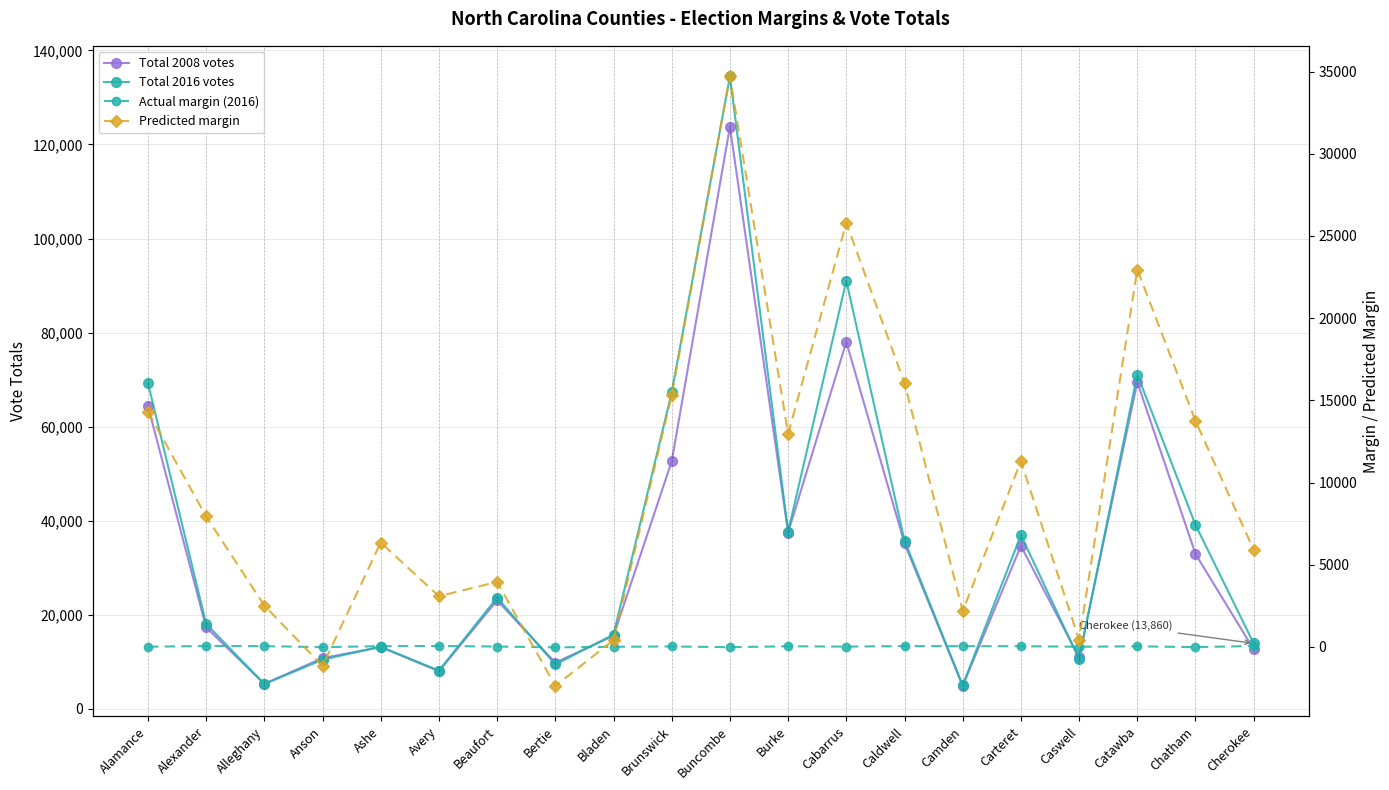

What is the label of the 19th point from the right?

Alexander